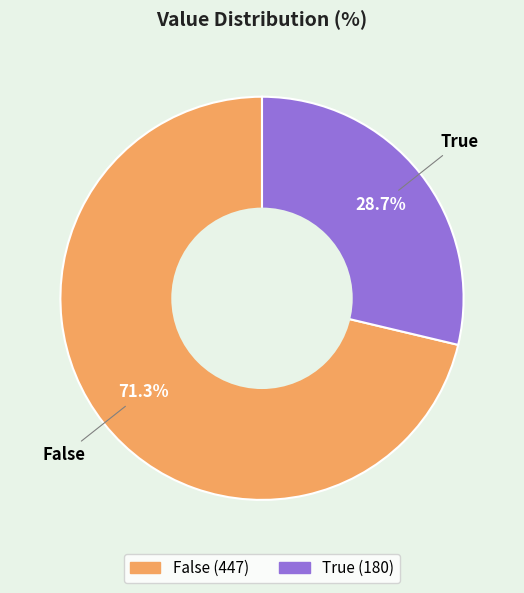

To the nearest percent, what portion does True represent?

29%